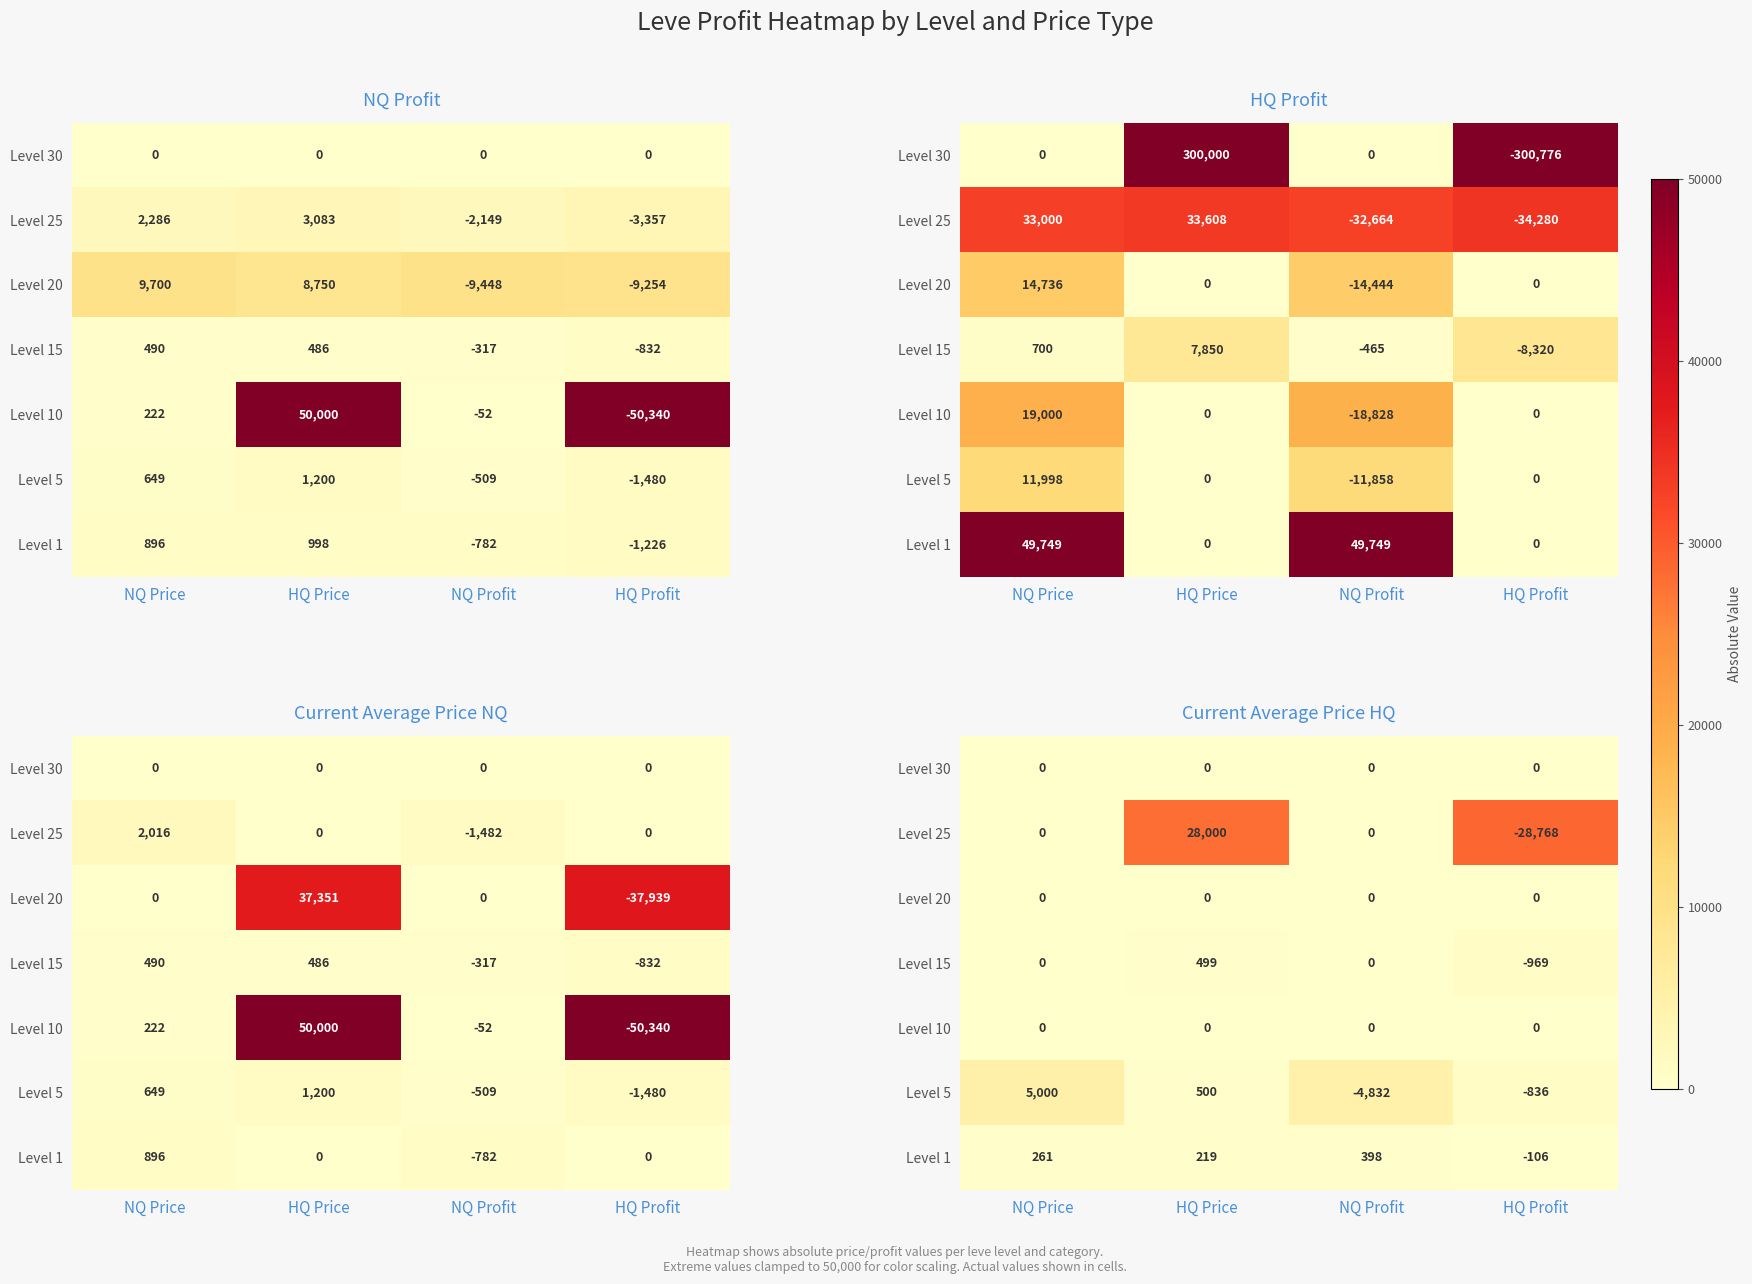

At which category is the sum across all series the highest?

HQ Profit